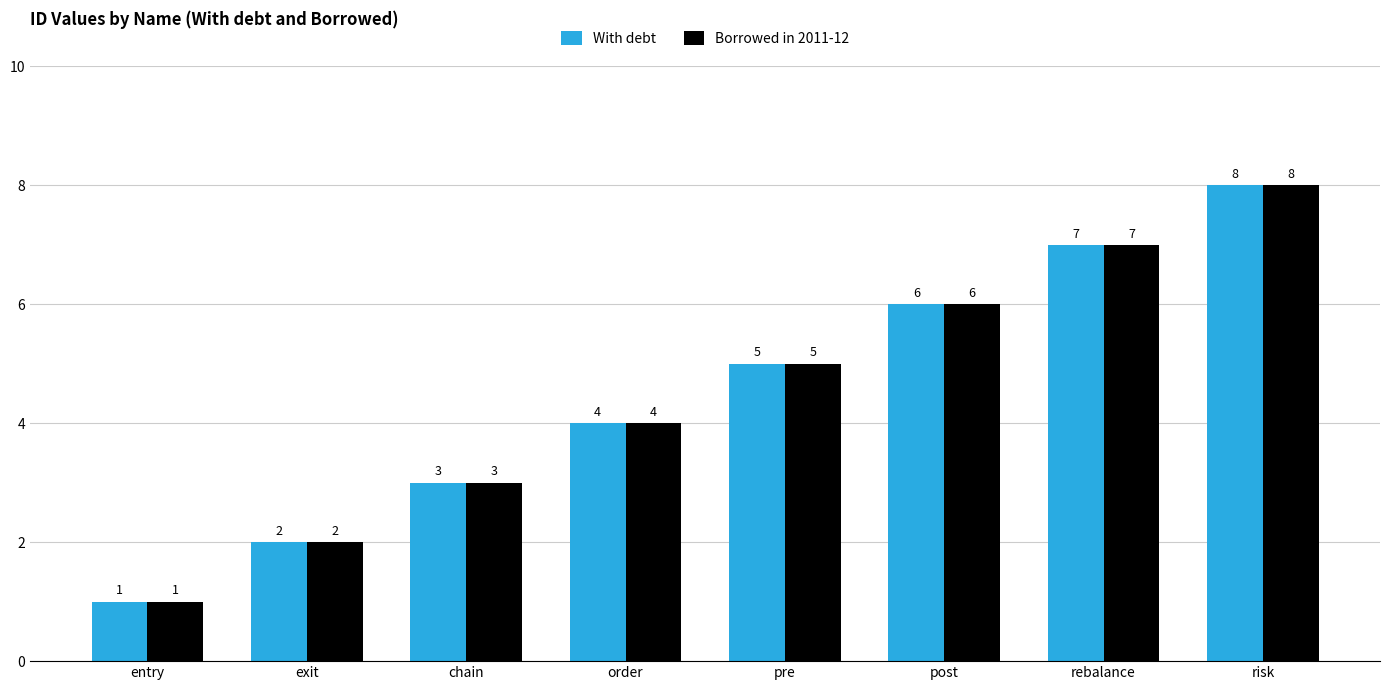

What position from the left is risk?

8